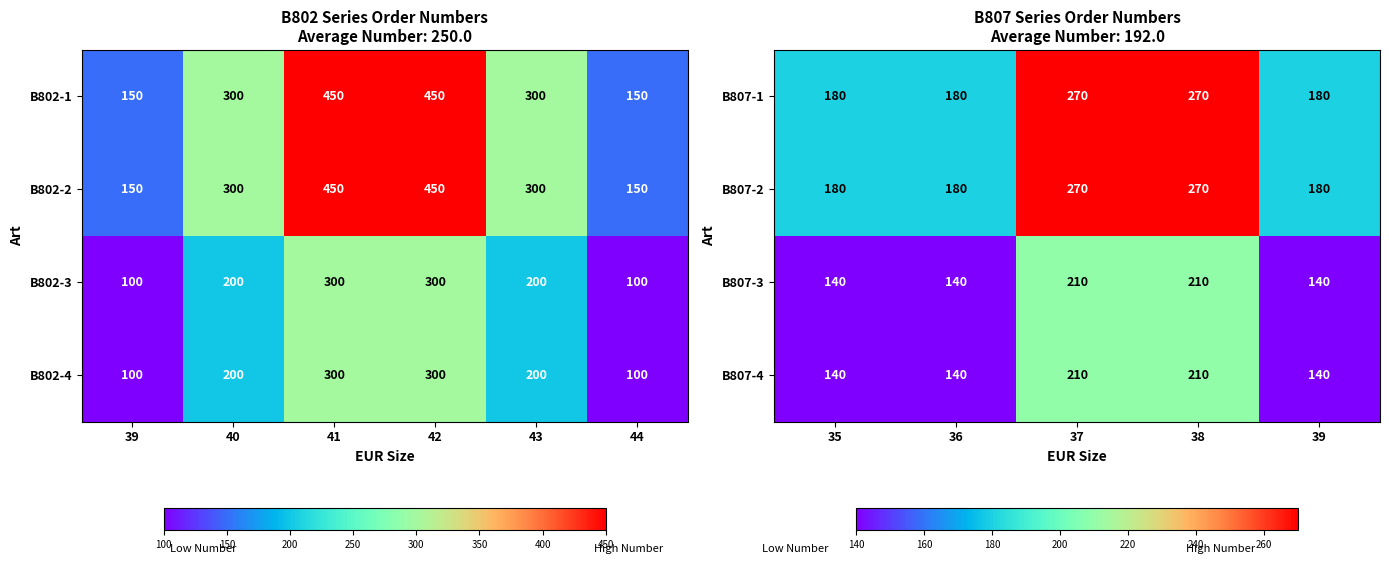

What is the difference between the second highest and minimum values in the B807-3 series?

70